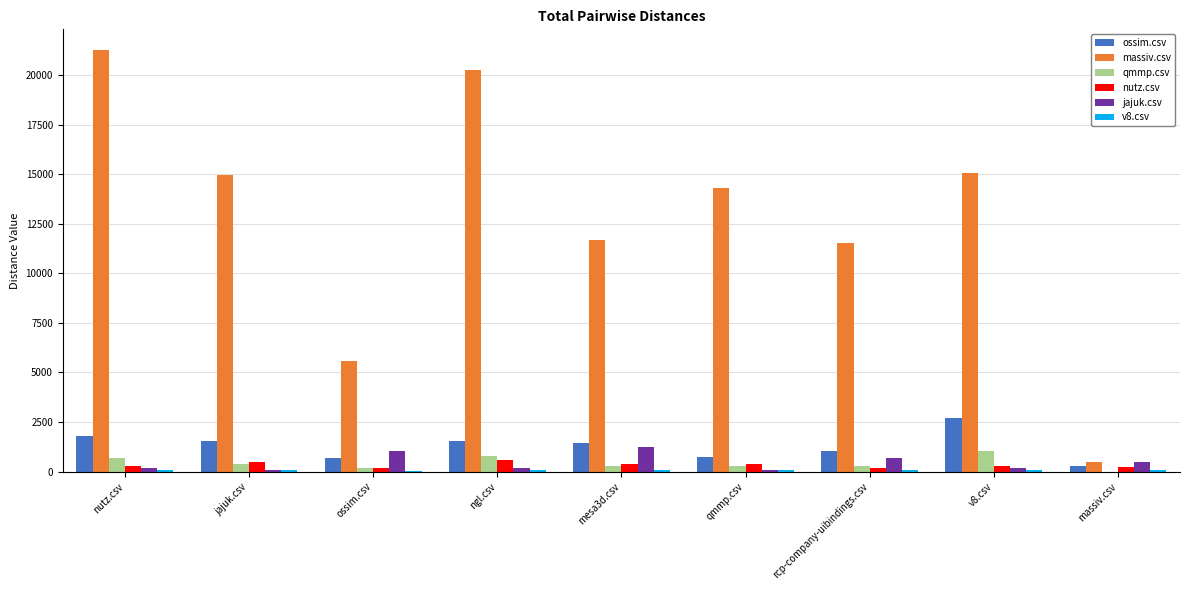

How many data points in massiv.csv are above 14298?

5